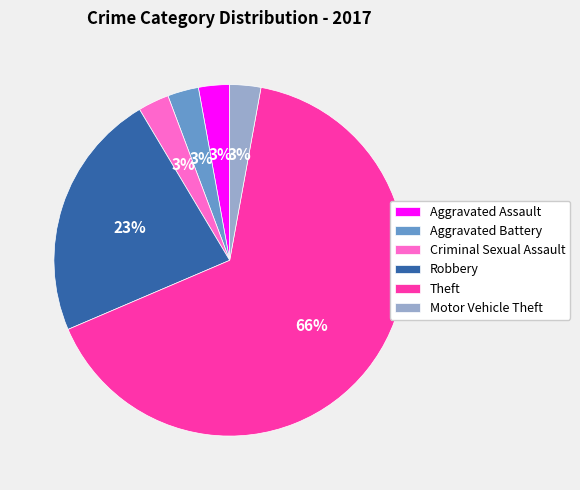

What percentage is the Criminal Sexual Assault slice, to the nearest percent?

3%